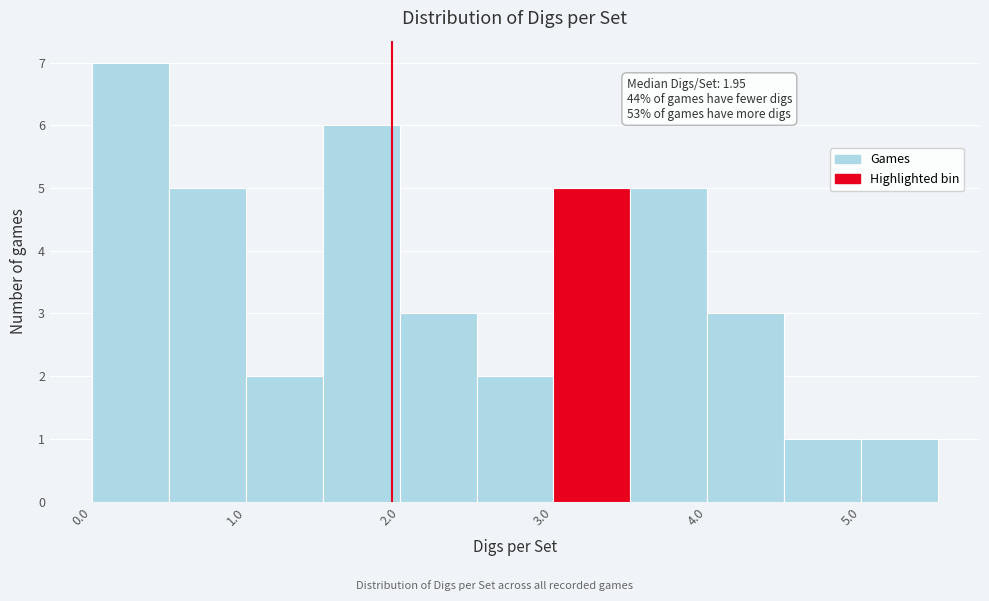

Which range on the x-axis has the tallest bar?

0.0 to 0.5